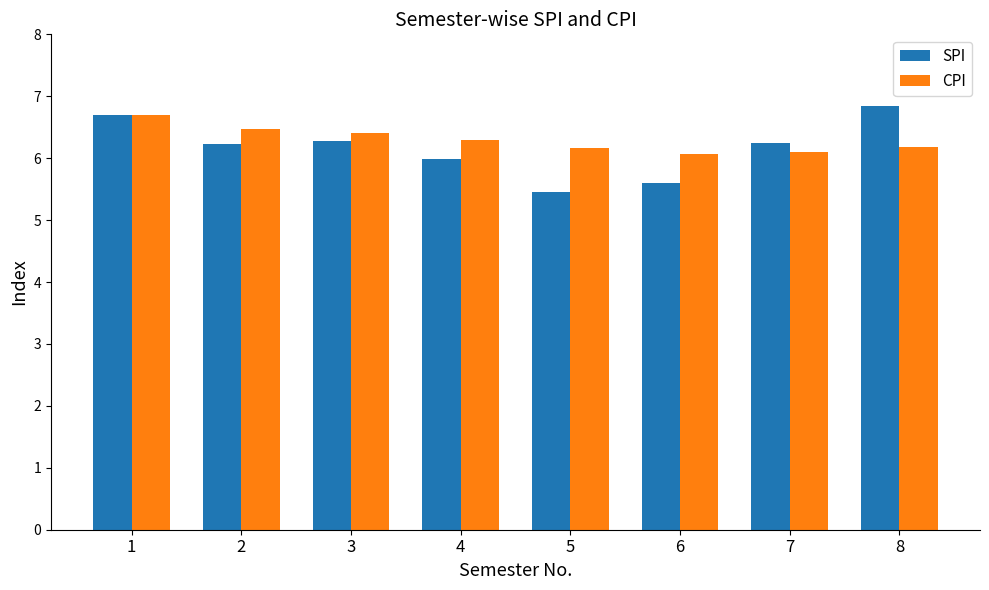

Count the CPI values in the range 6 to 7.

8